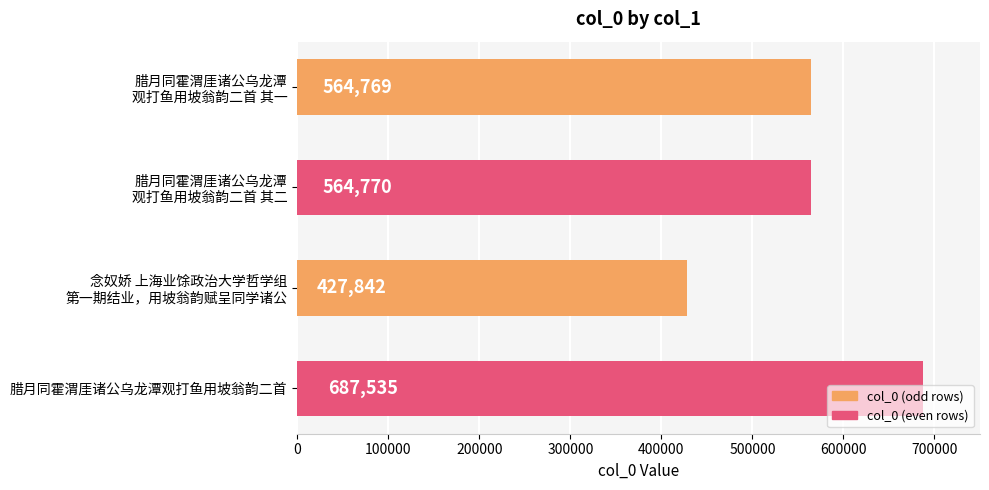

Which label corresponds to the smallest value in the chart?

念奴娇 上海业馀政治大学哲学组
第一期结业，用坡翁韵赋呈同学诸公